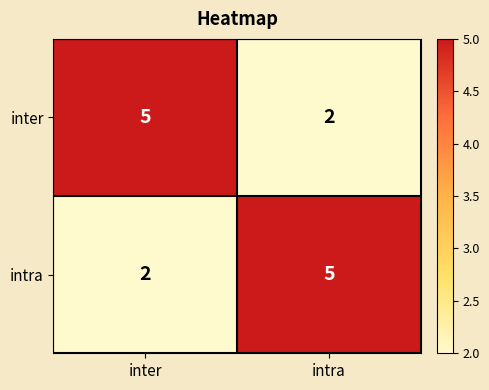

What is the maximum value shown in the chart?

5